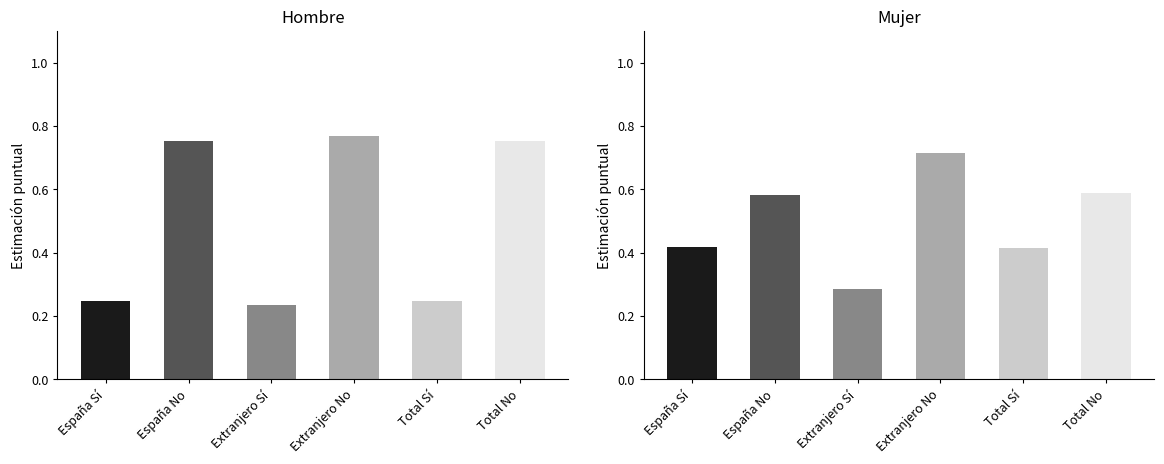

What is the sum of the values at Extranjero No and Total Sí?

1.0